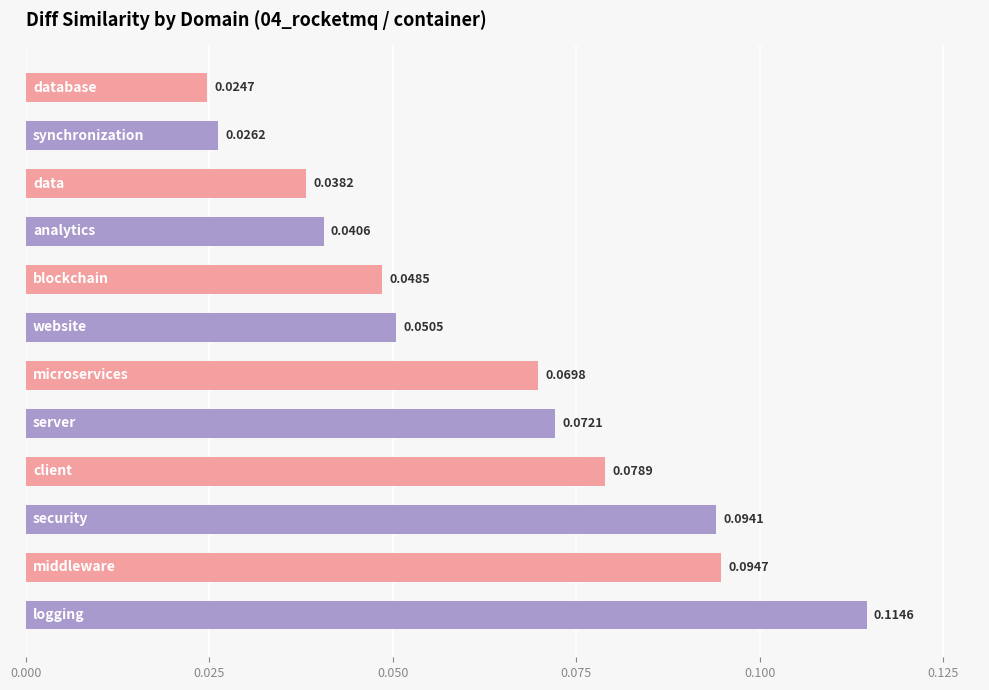

What is the sum of all values?

0.8